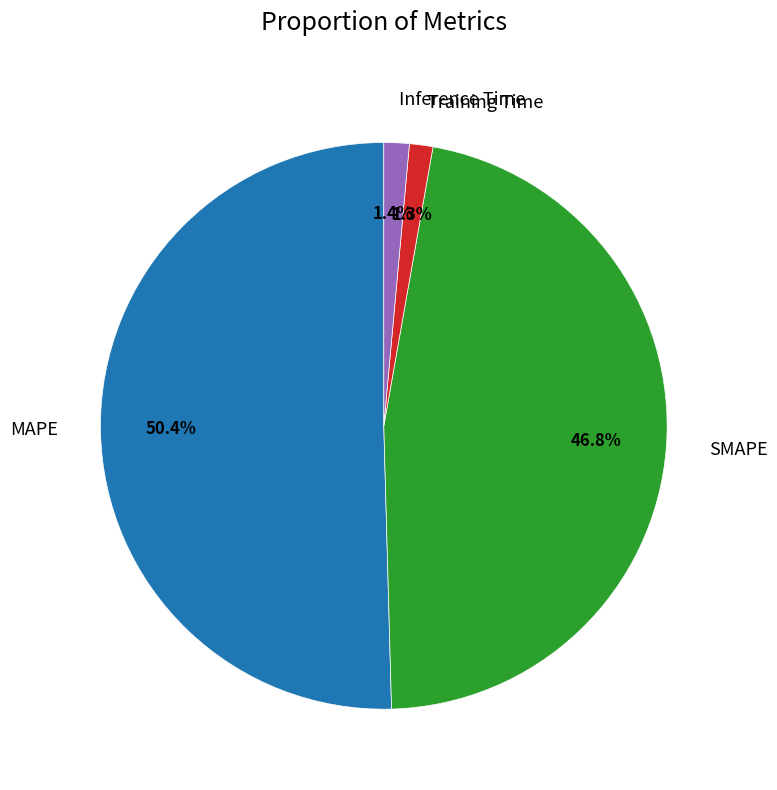

Does SMAPE represent more than half of the total?

No